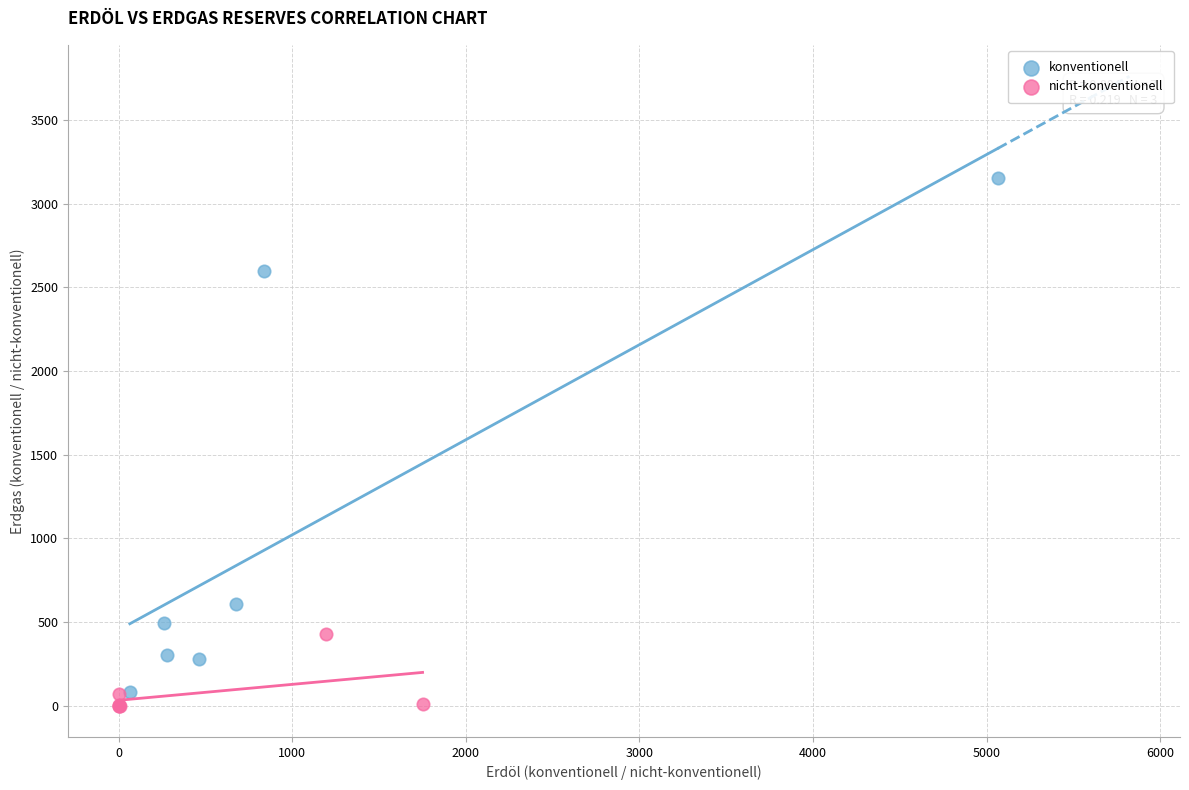

What are all the series names shown in the legend?

konventionell, nicht-konventionell